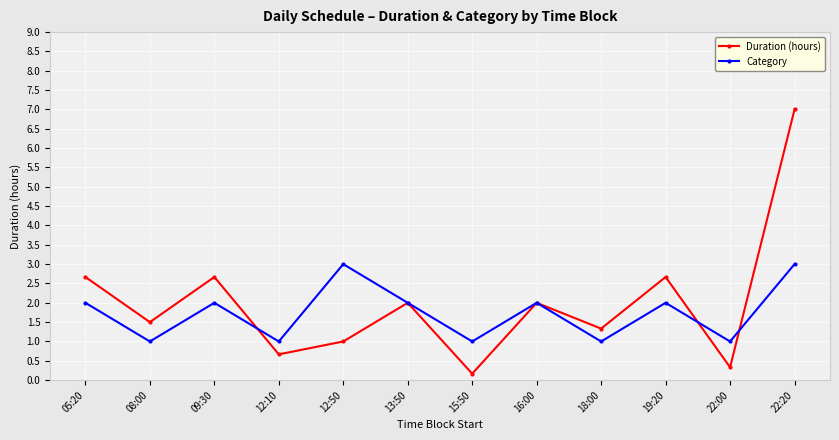

What value does the Category series have at 08:00?

1.0